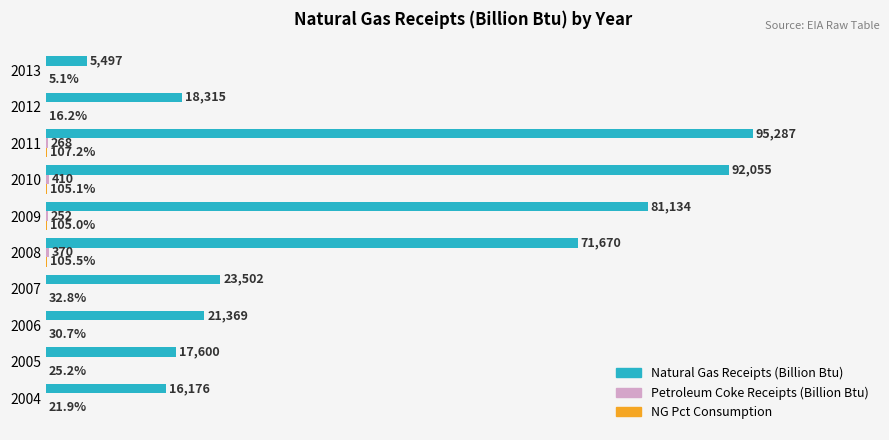

Between 2004 and 2009, which series saw the biggest shift?

Natural Gas Receipts (Billion Btu)